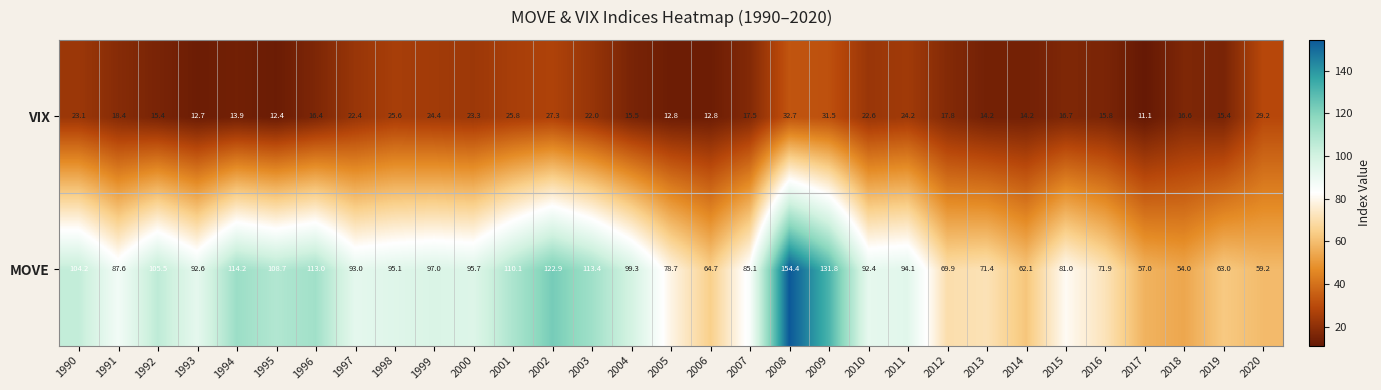

Rank the series at 1997 from lowest to highest value.

VIX, MOVE